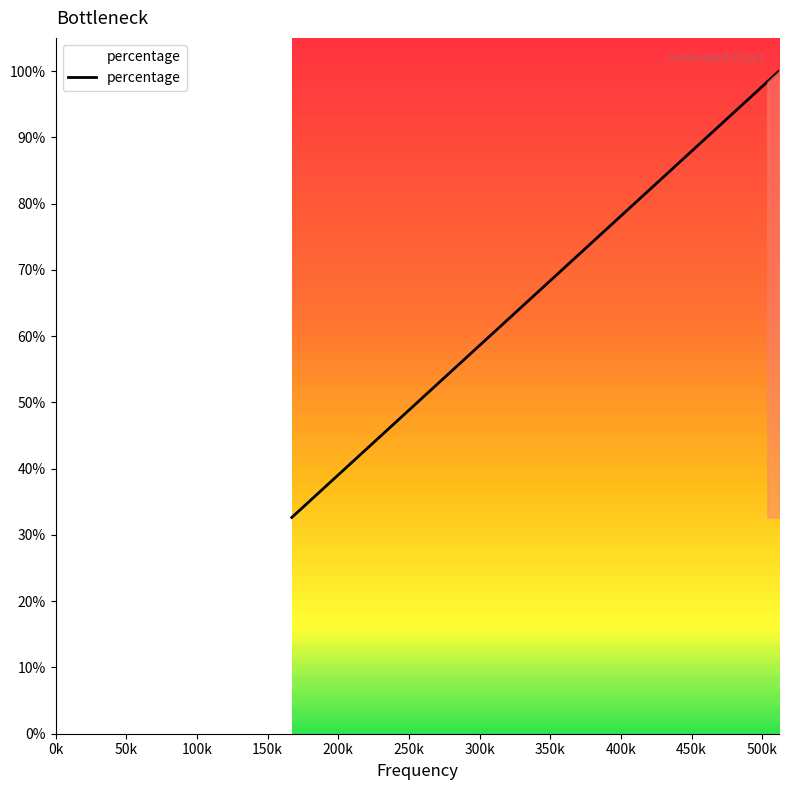

Rank the categories by value from highest to lowest.

511860, 511526, 510707, 508301, 503631, 494229, 477607, 448471, 401677, 345381, 284632, 226020, 167091